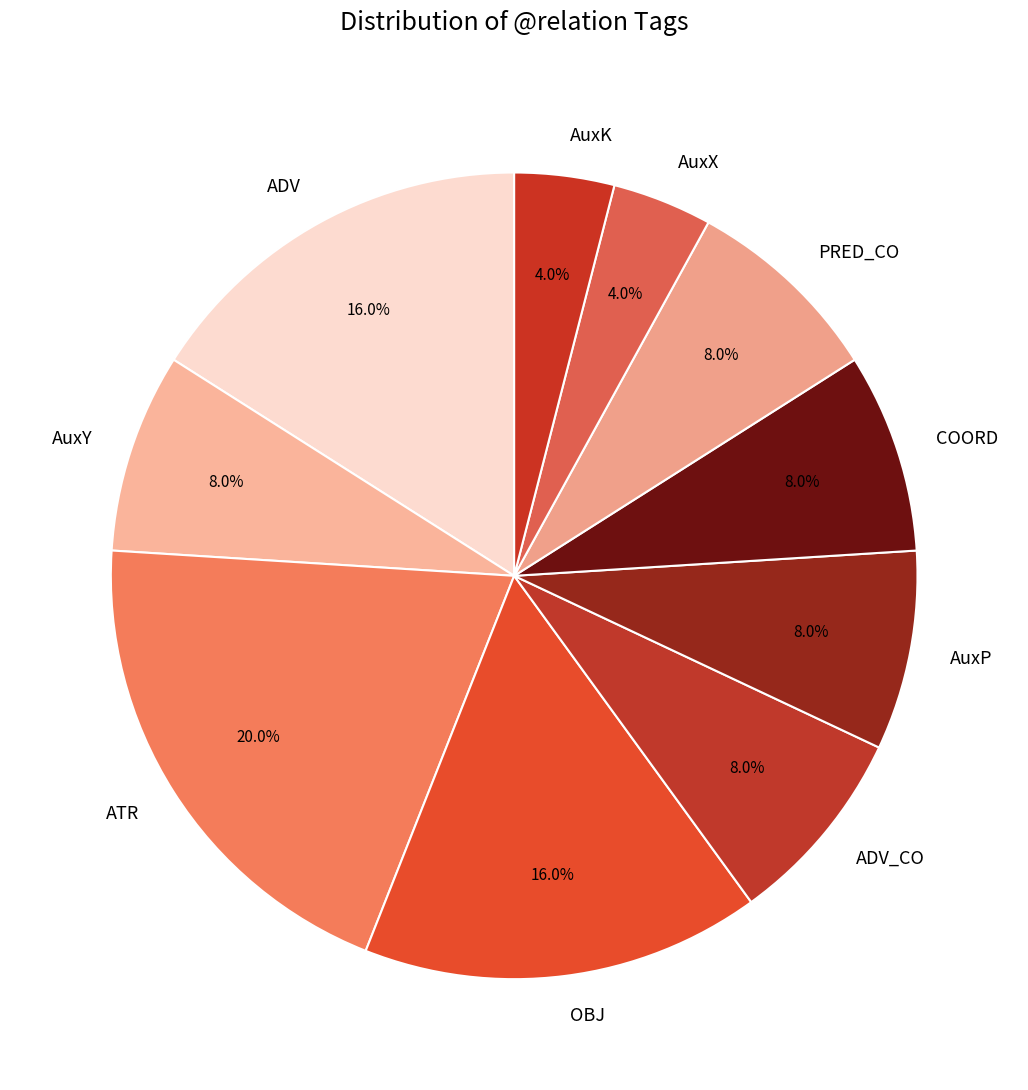

Is the sum of AuxX and PRED_CO greater than half?

No